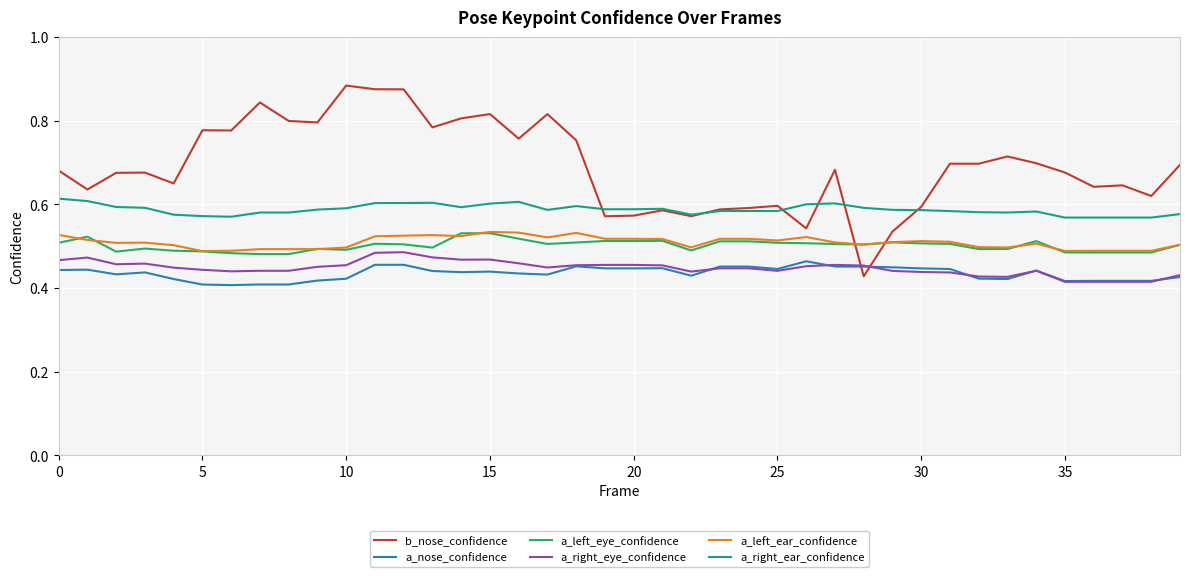

True or false: b_nose_confidence and a_nose_confidence intersect in this chart.

True